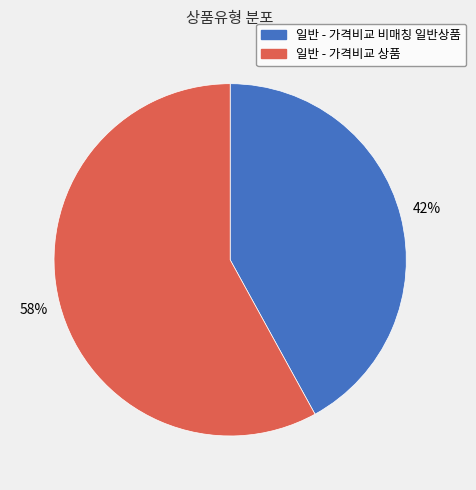

To the nearest percent, what portion does 일반 - 가격비교 상품 represent?

58%